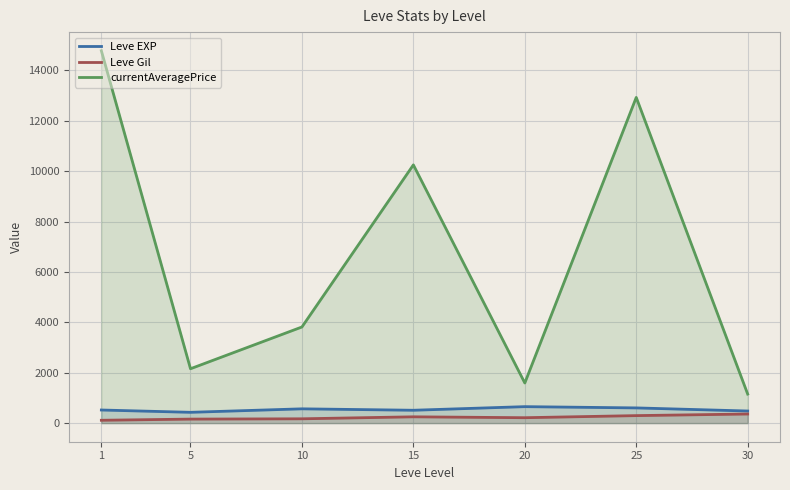

Which series has the largest total across all categories?

currentAveragePrice